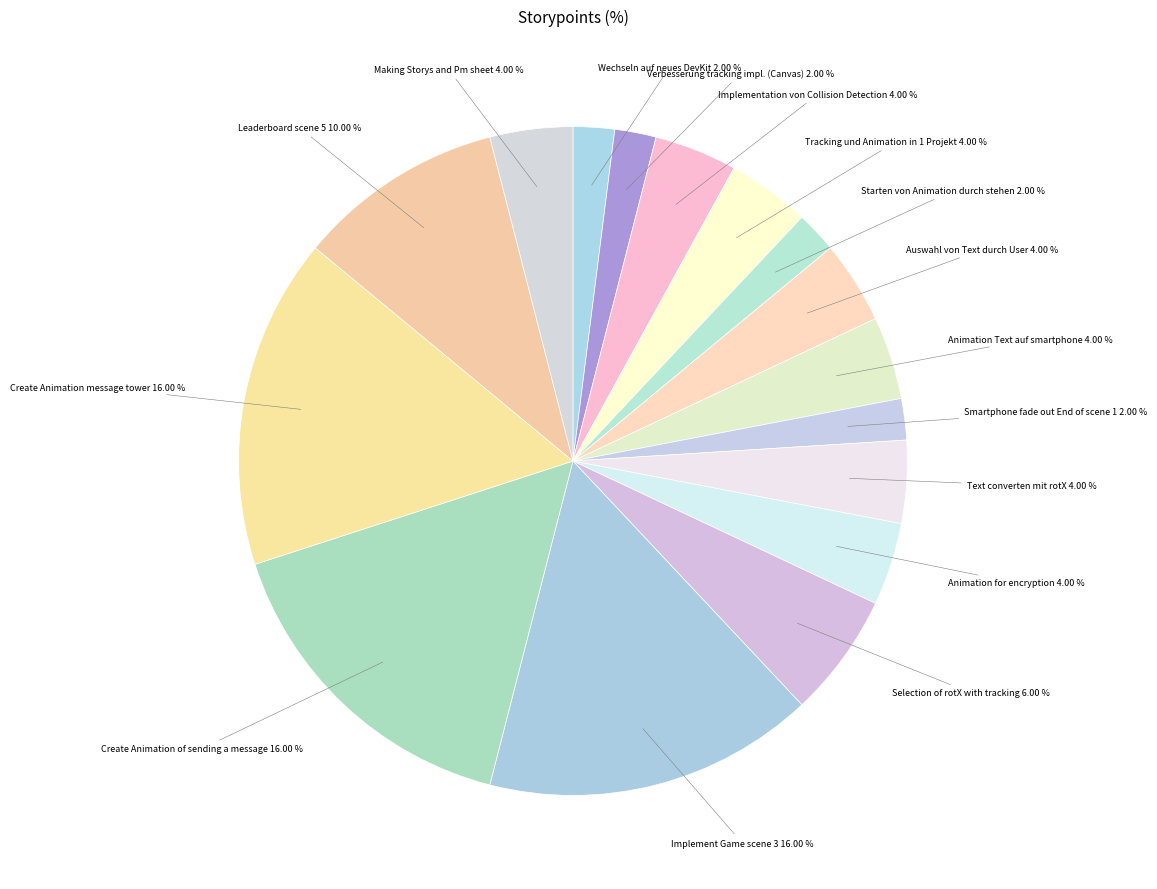

What is the ratio of the value at Animation for encryption to the value at Animation Text auf smartphone?

1.0